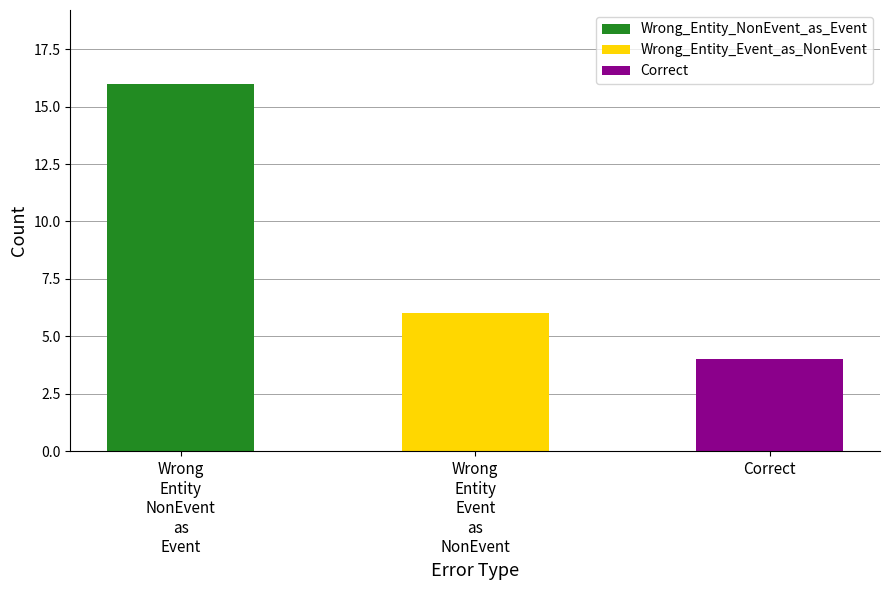

Reading right to left, extract all data points from this chart.

Correct=4	Wrong_Entity_Event_as_NonEvent=6	Wrong_Entity_NonEvent_as_Event=16